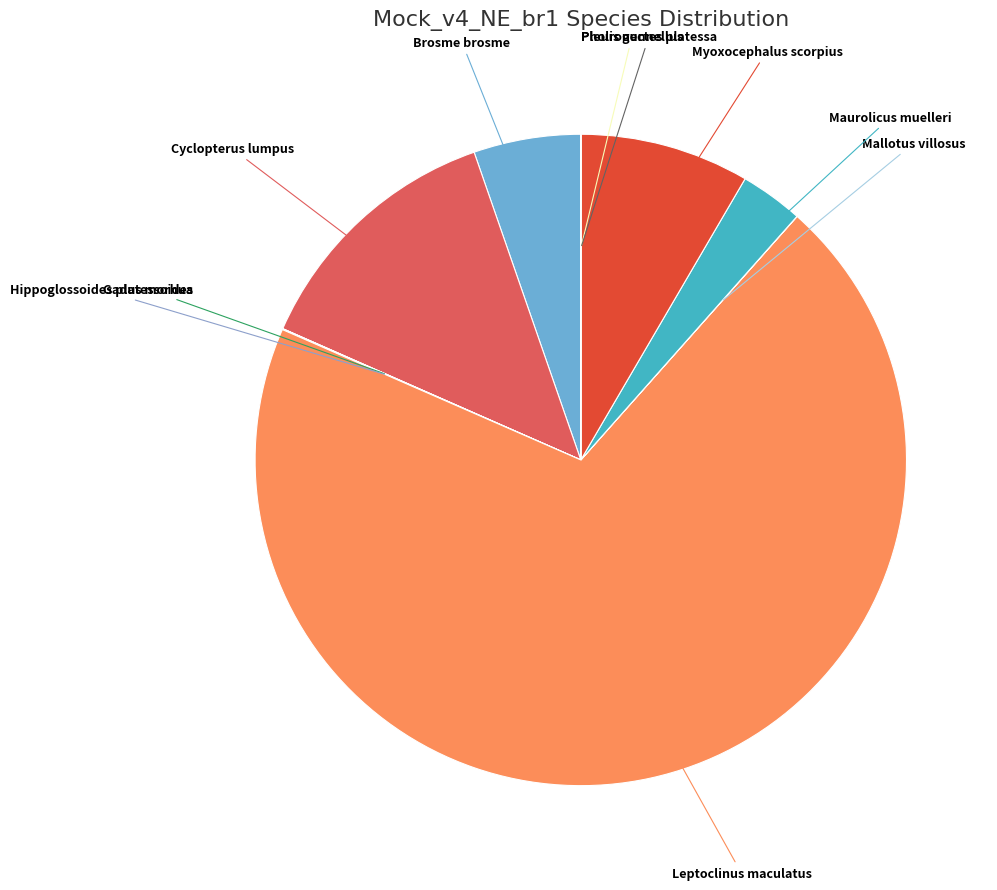

To the nearest percent, what is the average slice percentage?

10%